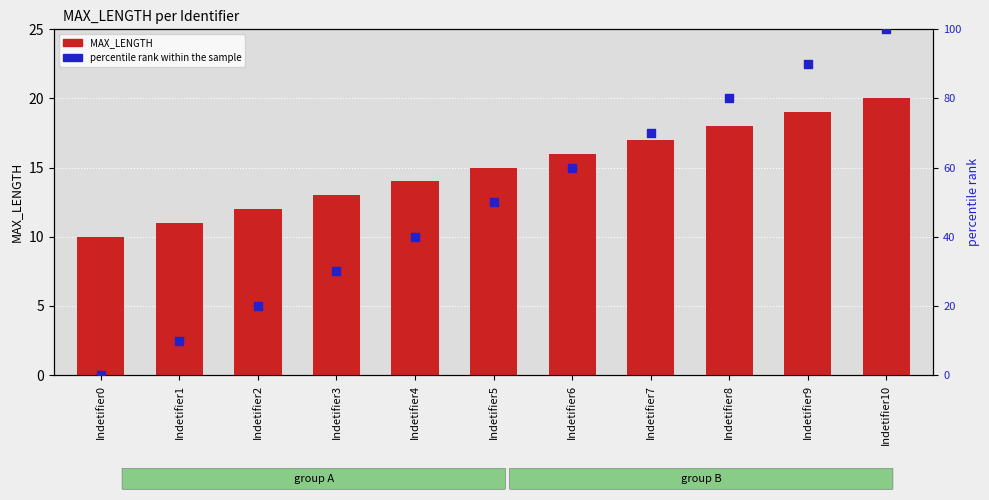

What are all the series names shown in the legend?

MAX_LENGTH, percentile rank within the sample